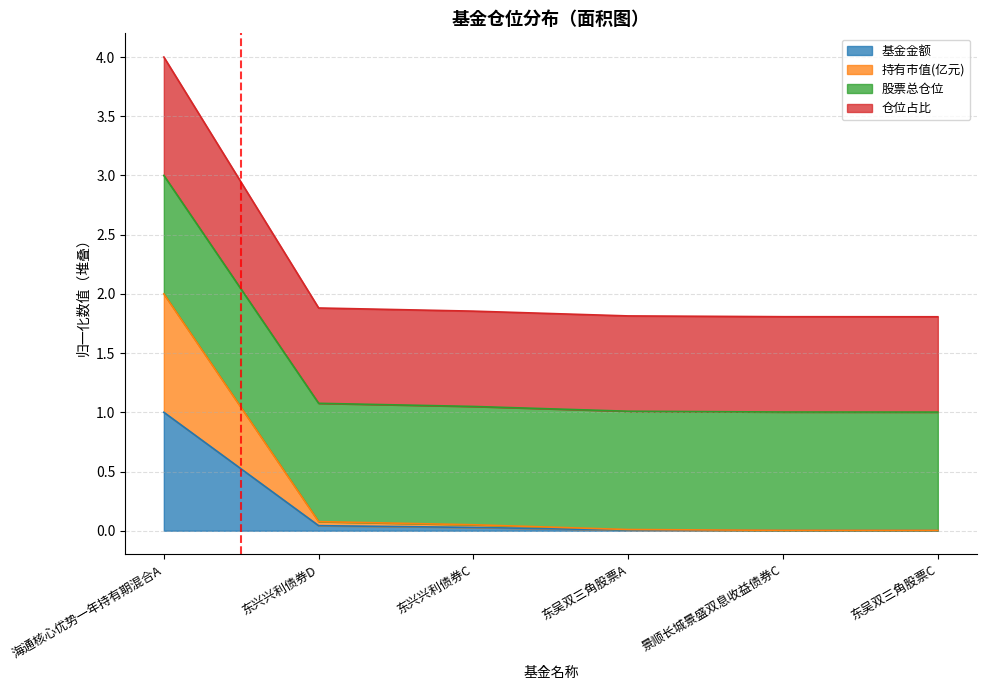

At which category is the sum across all series the highest?

海通核心优势一年持有期混合A